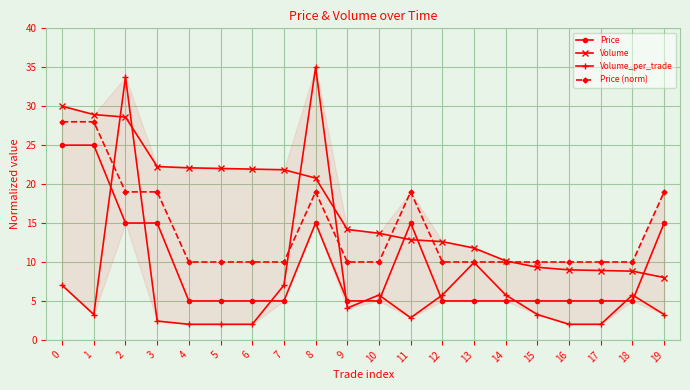

What is the total value across all series at 1?

85.2